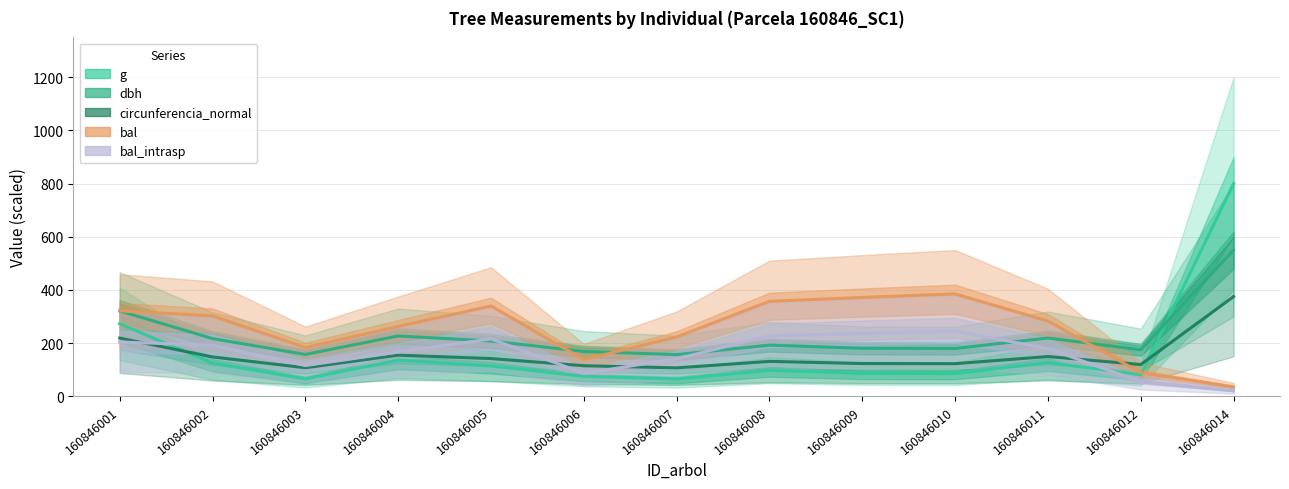

What is the value of the bal_intrasp point at the 1st from the left?

204.1